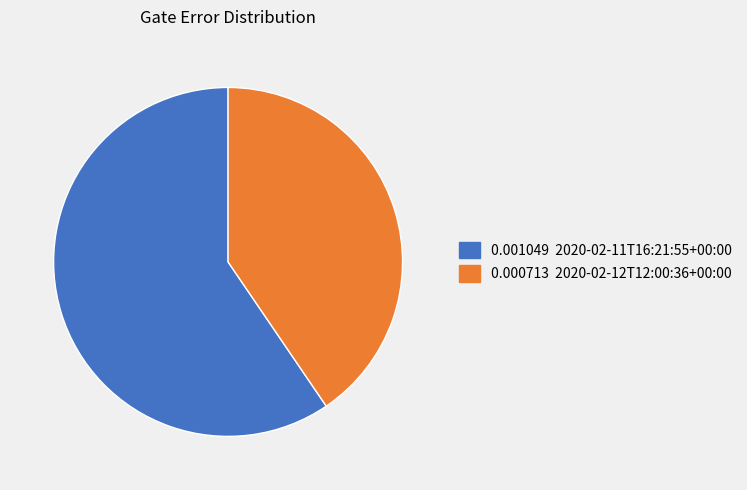

Is there any slice that represents more than half of the pie?

Yes